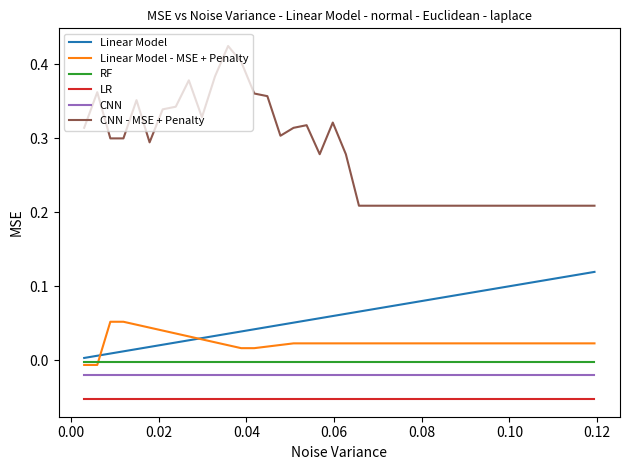

True or false: Linear Model and LR intersect in this chart.

False